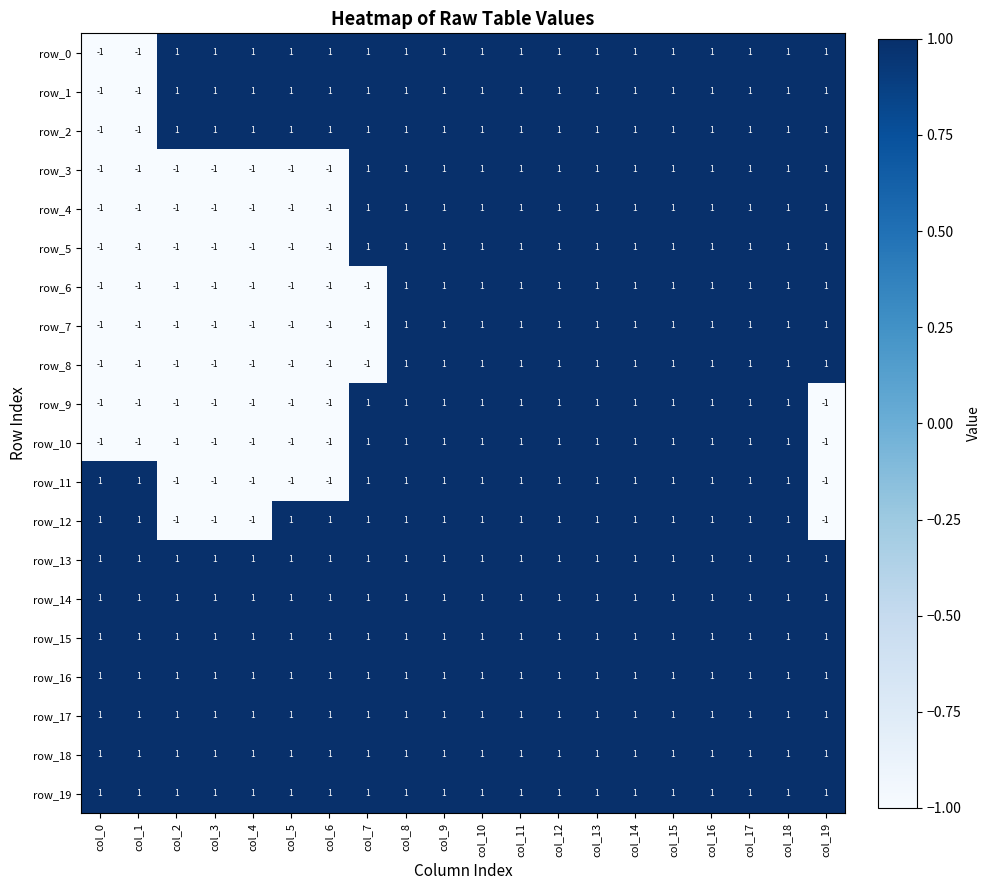

Reading left to right, transcribe all the data shown in this chart.

row_0: -1	-1	1	1	1	1	1	1	1	1	1	1	1	1	1	1	1	1	1	1
row_1: -1	-1	1	1	1	1	1	1	1	1	1	1	1	1	1	1	1	1	1	1
row_2: -1	-1	1	1	1	1	1	1	1	1	1	1	1	1	1	1	1	1	1	1
row_3: -1	-1	-1	-1	-1	-1	-1	1	1	1	1	1	1	1	1	1	1	1	1	1
row_4: -1	-1	-1	-1	-1	-1	-1	1	1	1	1	1	1	1	1	1	1	1	1	1
row_5: -1	-1	-1	-1	-1	-1	-1	1	1	1	1	1	1	1	1	1	1	1	1	1
row_6: -1	-1	-1	-1	-1	-1	-1	-1	1	1	1	1	1	1	1	1	1	1	1	1
row_7: -1	-1	-1	-1	-1	-1	-1	-1	1	1	1	1	1	1	1	1	1	1	1	1
row_8: -1	-1	-1	-1	-1	-1	-1	-1	1	1	1	1	1	1	1	1	1	1	1	1
row_9: -1	-1	-1	-1	-1	-1	-1	1	1	1	1	1	1	1	1	1	1	1	1	-1
row_10: -1	-1	-1	-1	-1	-1	-1	1	1	1	1	1	1	1	1	1	1	1	1	-1
row_11: 1	1	-1	-1	-1	-1	-1	1	1	1	1	1	1	1	1	1	1	1	1	-1
row_12: 1	1	-1	-1	-1	1	1	1	1	1	1	1	1	1	1	1	1	1	1	-1
row_13: 1	1	1	1	1	1	1	1	1	1	1	1	1	1	1	1	1	1	1	1
row_14: 1	1	1	1	1	1	1	1	1	1	1	1	1	1	1	1	1	1	1	1
row_15: 1	1	1	1	1	1	1	1	1	1	1	1	1	1	1	1	1	1	1	1
row_16: 1	1	1	1	1	1	1	1	1	1	1	1	1	1	1	1	1	1	1	1
row_17: 1	1	1	1	1	1	1	1	1	1	1	1	1	1	1	1	1	1	1	1
row_18: 1	1	1	1	1	1	1	1	1	1	1	1	1	1	1	1	1	1	1	1
row_19: 1	1	1	1	1	1	1	1	1	1	1	1	1	1	1	1	1	1	1	1